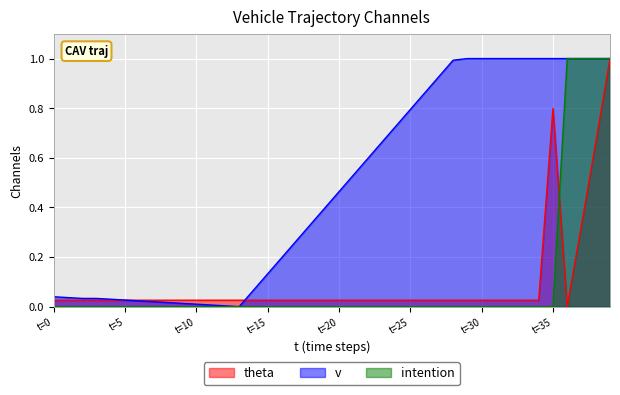

Where is the first local minimum for v?

13